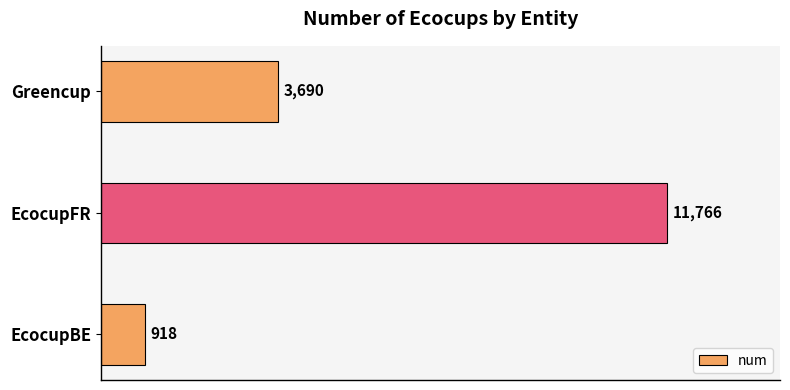

Reading top to bottom, list all the values displayed in this chart.

3690	11766	918